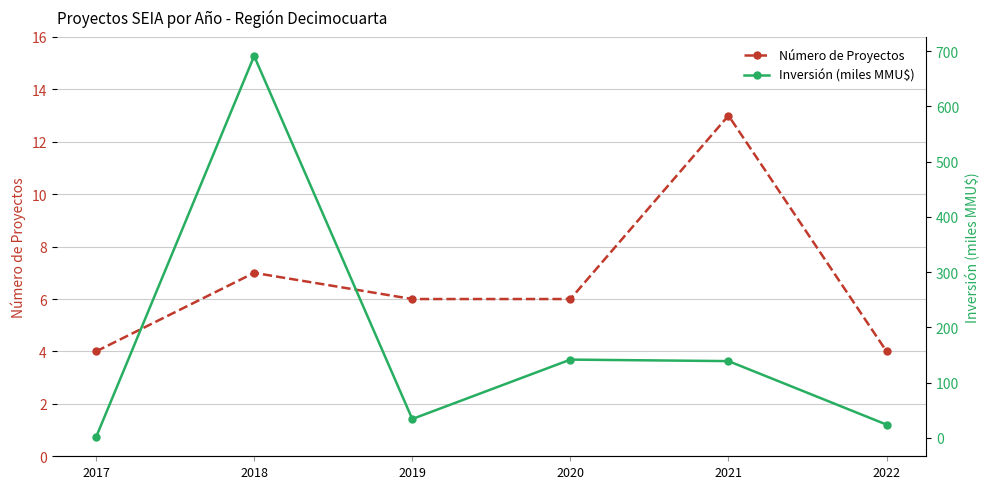

Is the value of Número de Proyectos at 2021 greater than the value of Inversión (miles MMU$) at 2020?

No